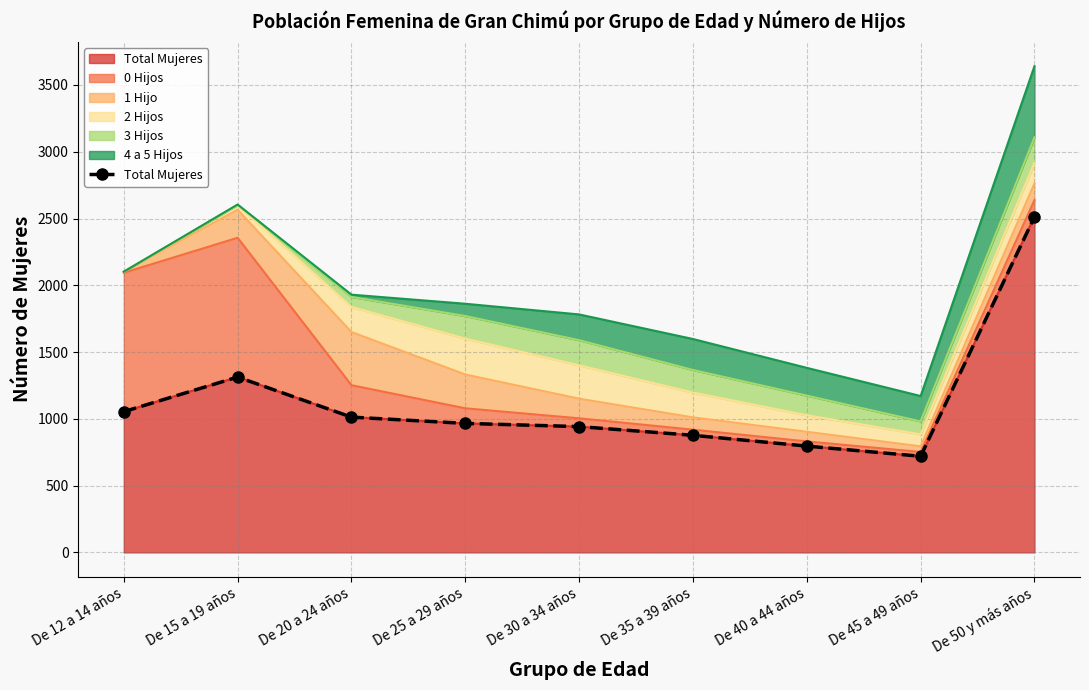

What is the smallest value displayed?

720